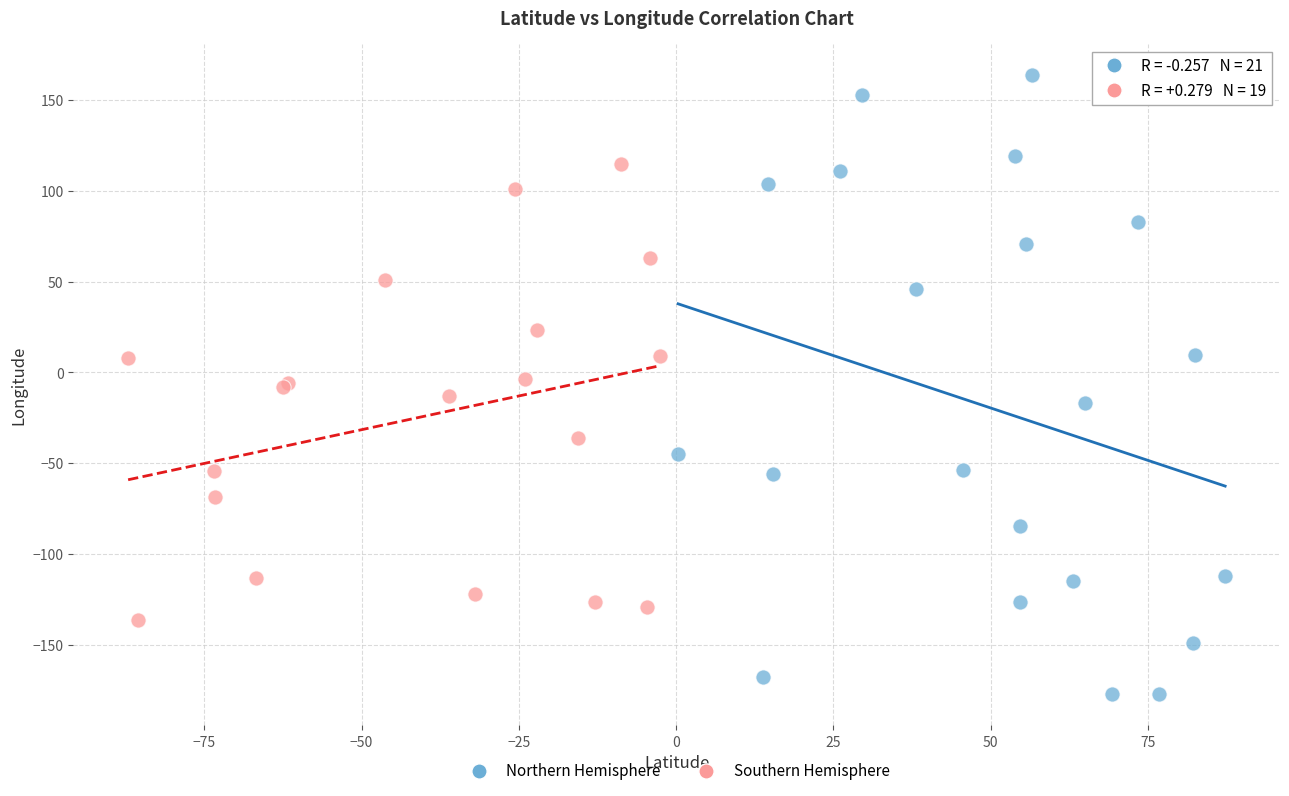

Which series contains the highest Y value?

Northern Hemisphere